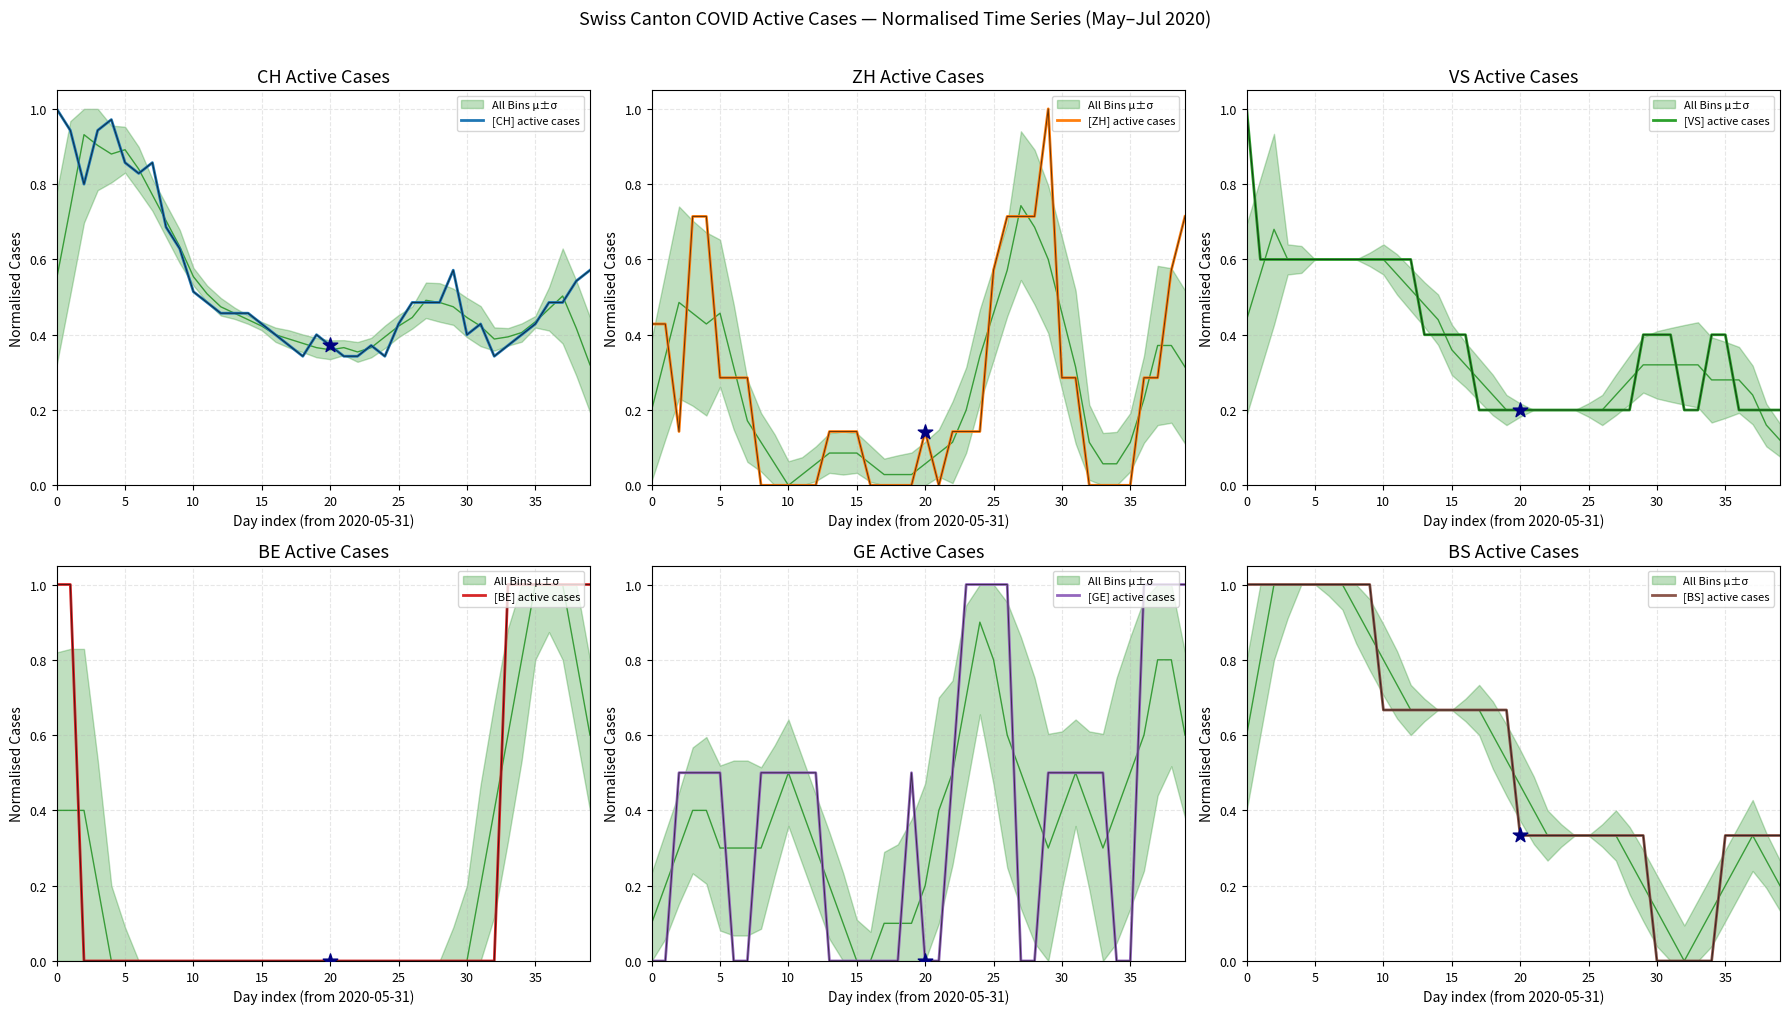

Which series has the largest total across all categories?

[BS] active cases